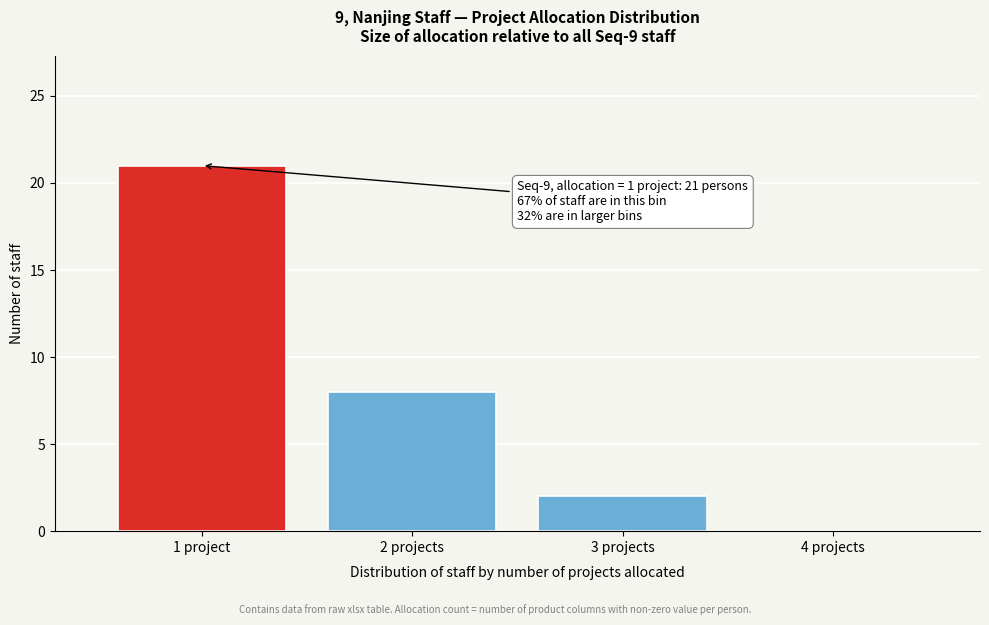

Reading right to left, what are all the values shown in this chart?

4 projects=0	3 projects=2	2 projects=8	1 project=21